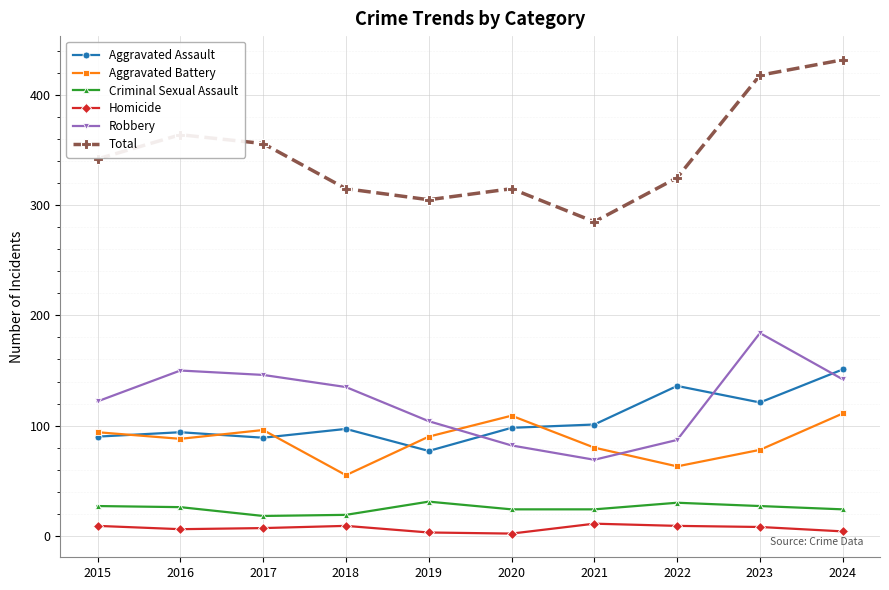

Which series changed the most between 2015 and 2019?

Total